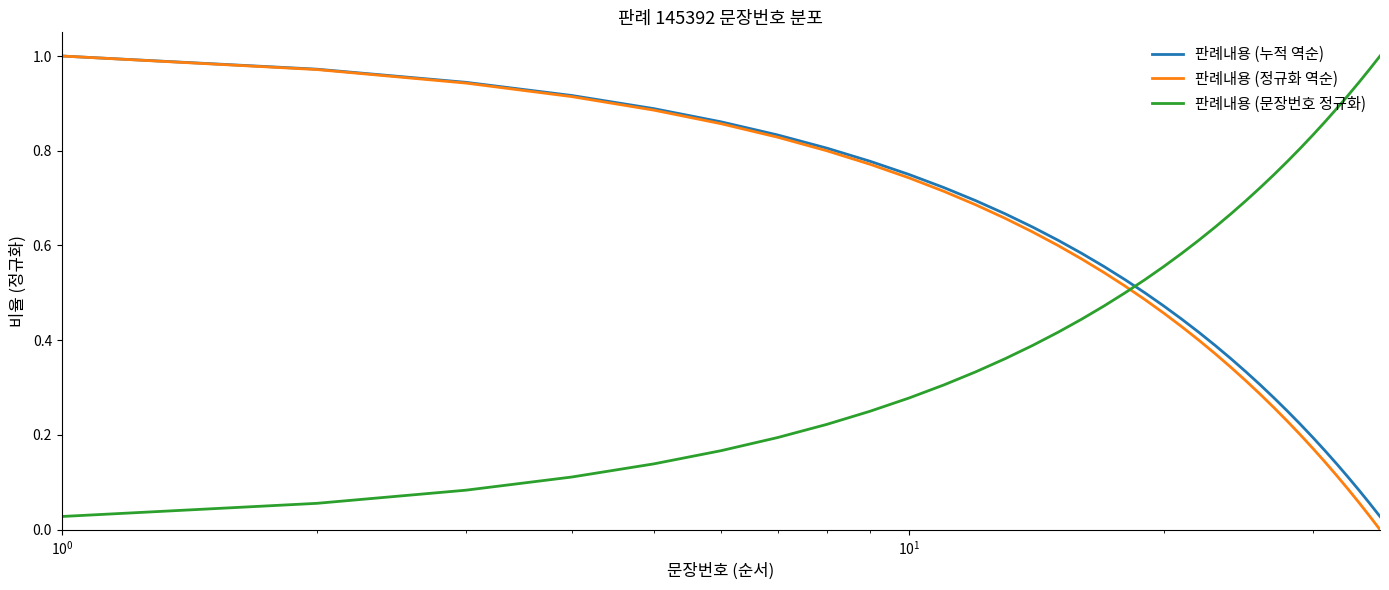

True or false: 판례내용 (정규화 역순) and 판례내용 (문장번호 정규화) intersect in this chart.

True